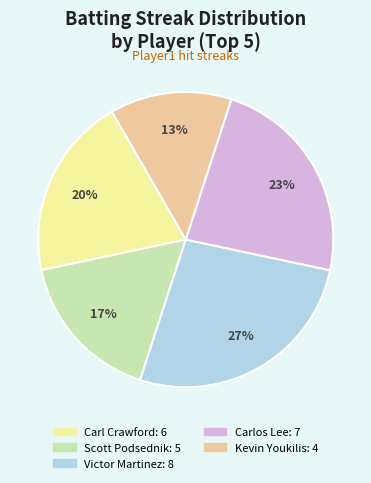

Count the number of slices in the pie.

5